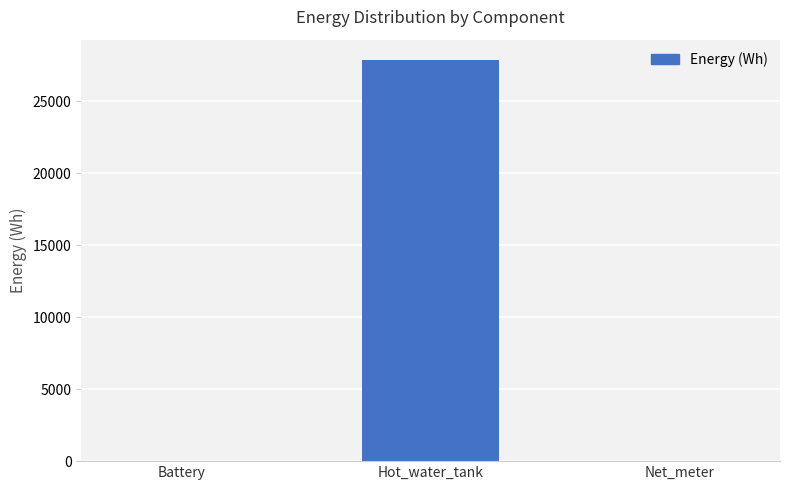

Between Net_meter and Hot_water_tank, which is larger?

Hot_water_tank